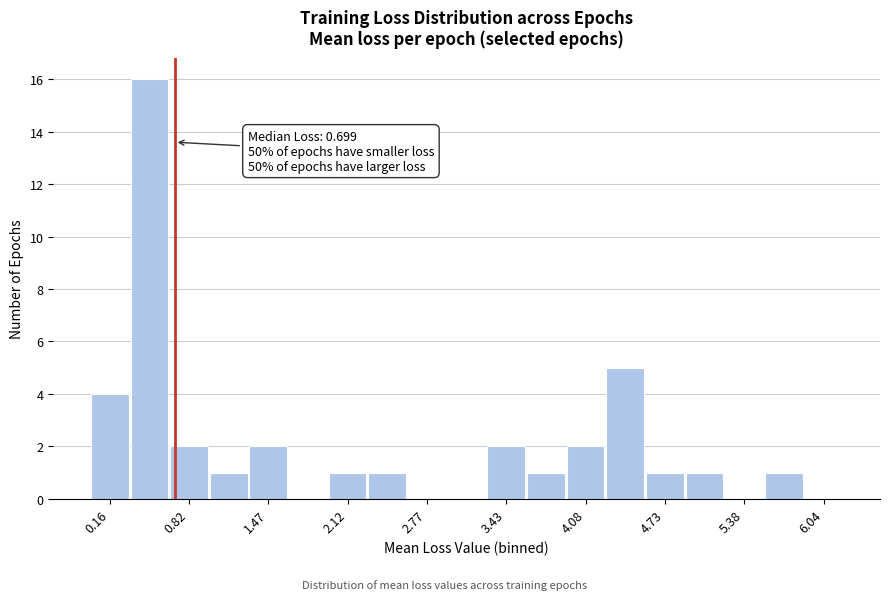

Around what value on the x-axis is the tallest bar? Give the approximate position of its centre, as read against the axis.

0.5